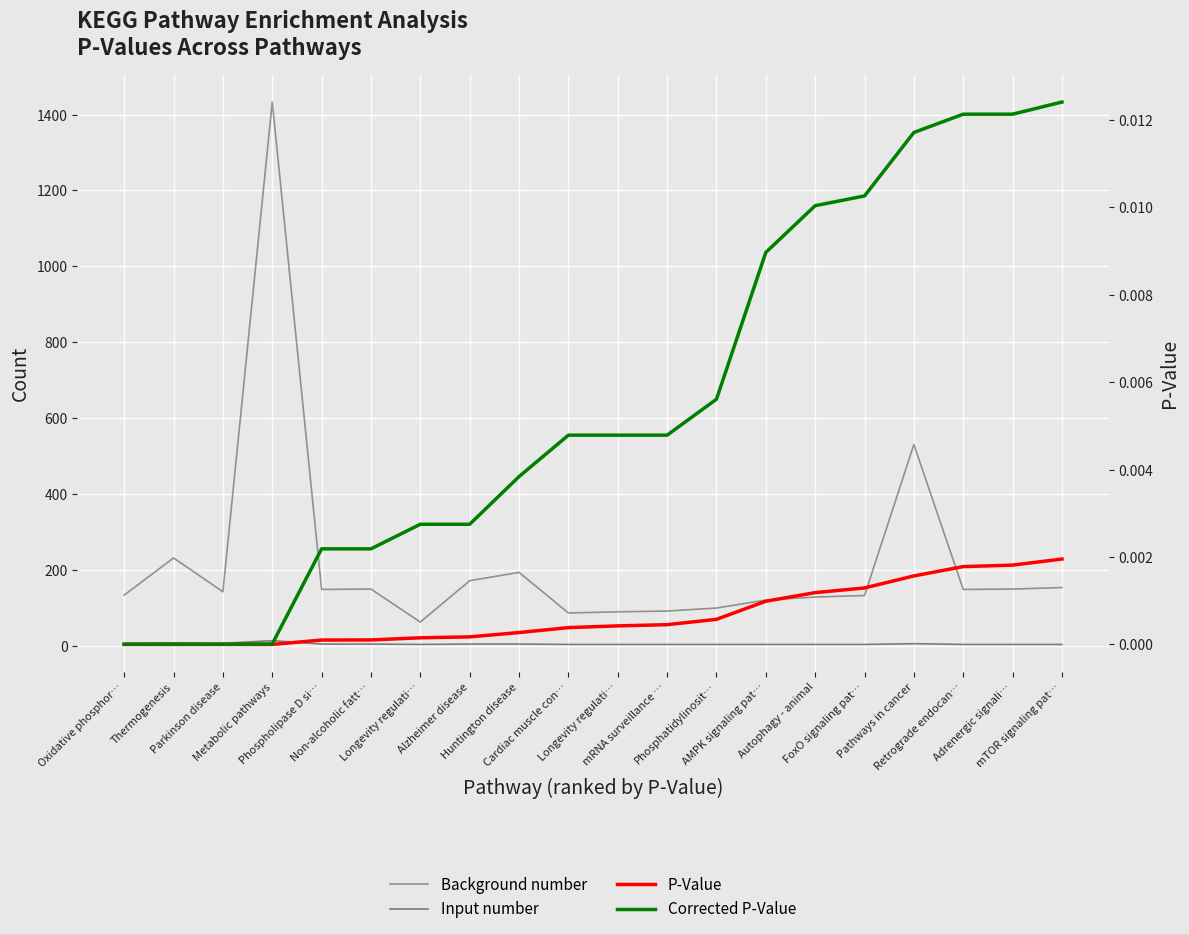

True or false: Background number has more than 1 interior local peaks.

True